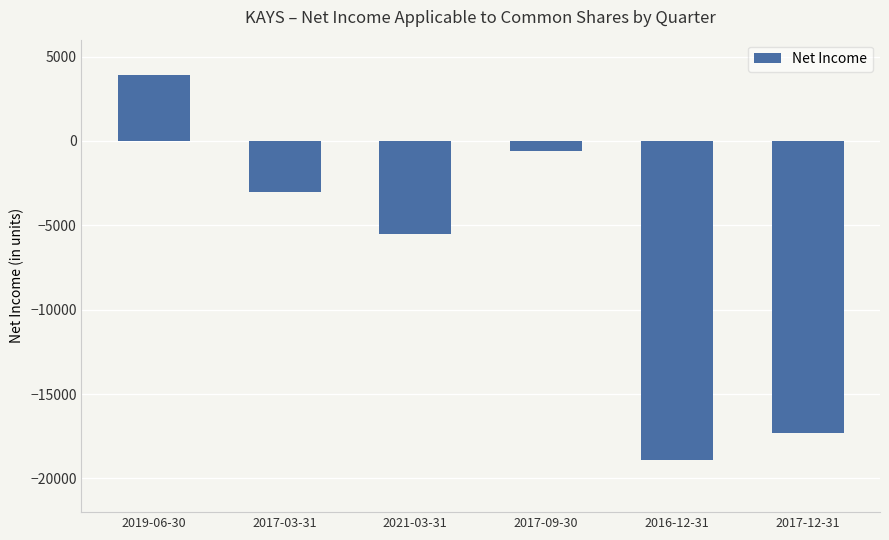

What is the value of the 2nd bar from the left?

-3000